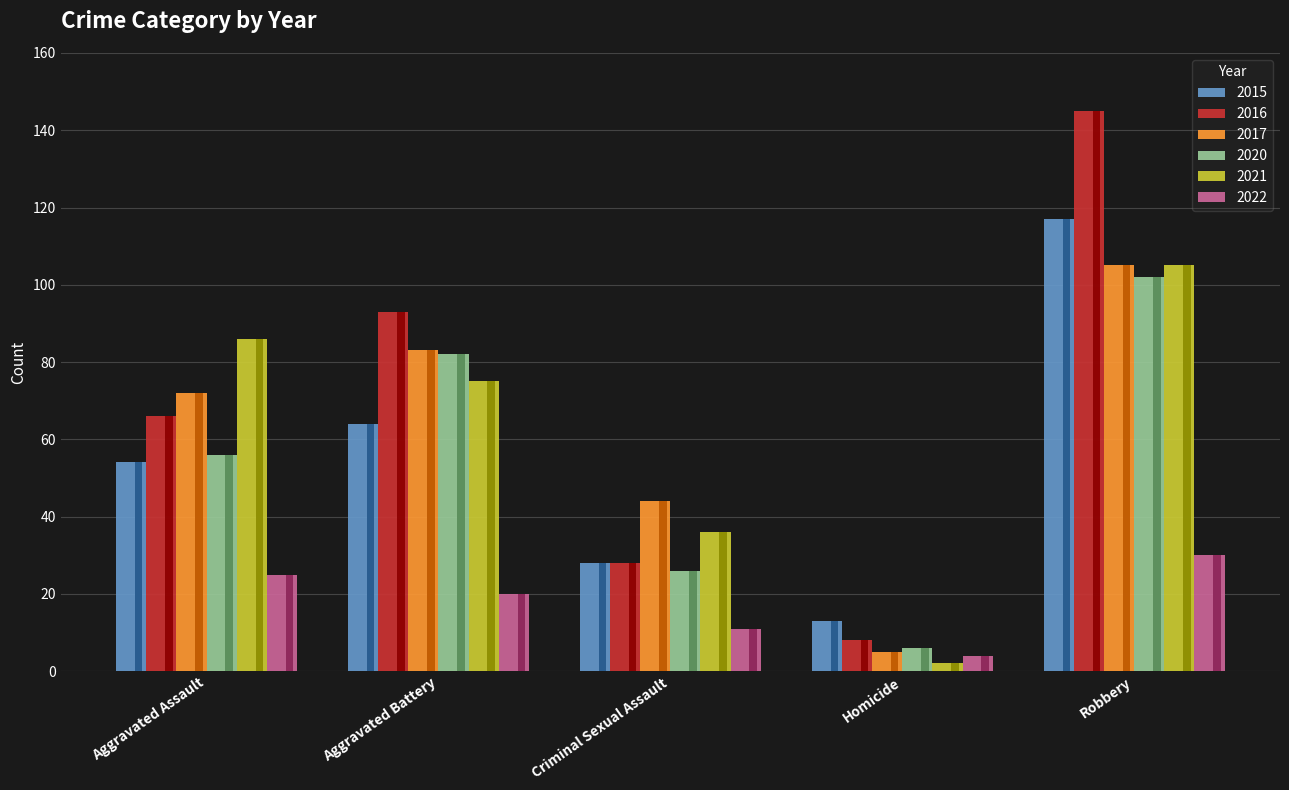

What is the sum of all 2016 values?

340